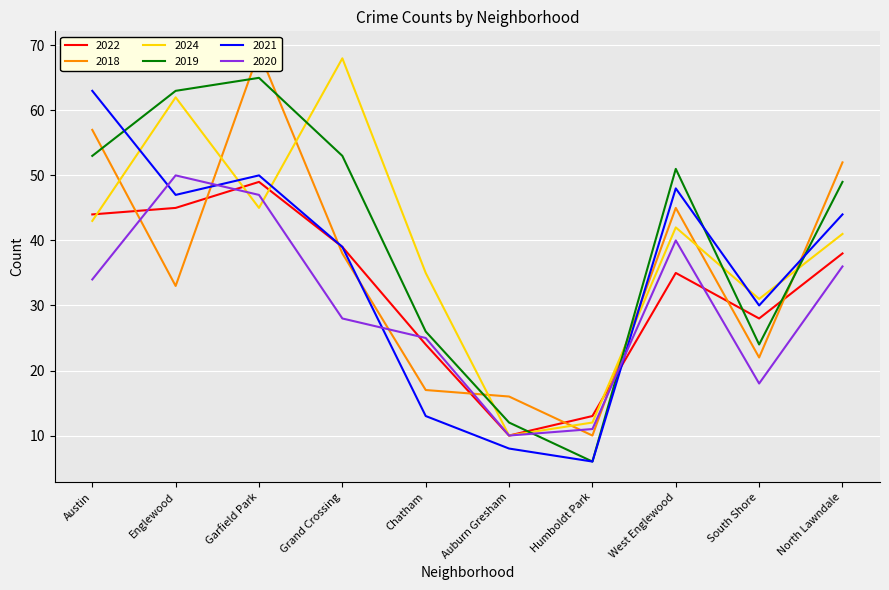

Which series ends up on top after the final intersection of 2020 and 2019?

2019